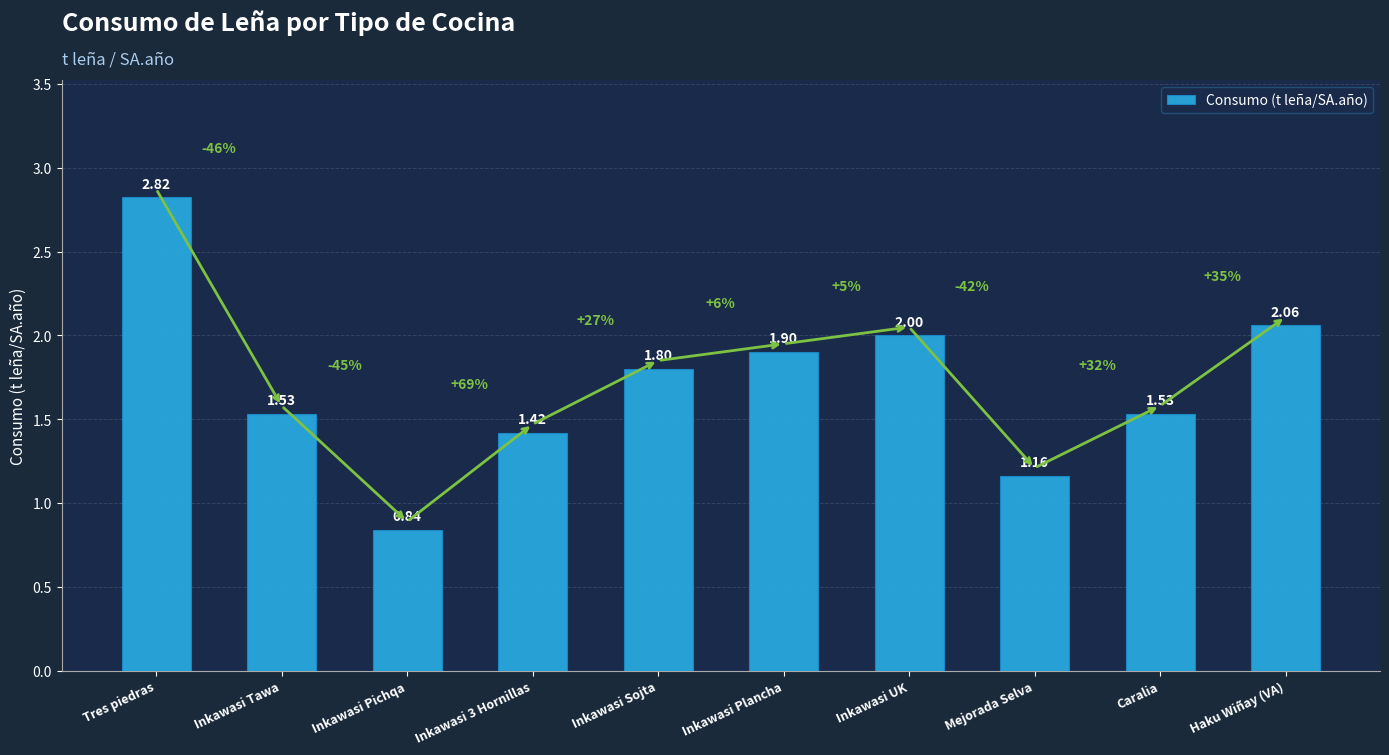

What is the ratio of the value at Inkawasi UK to the value at Caralia?

1.3